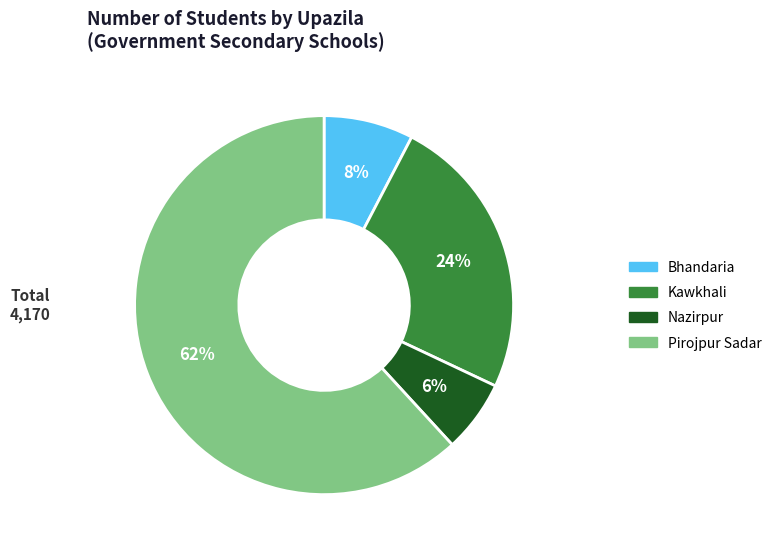

Which category has the smallest portion of the pie?

Nazirpur